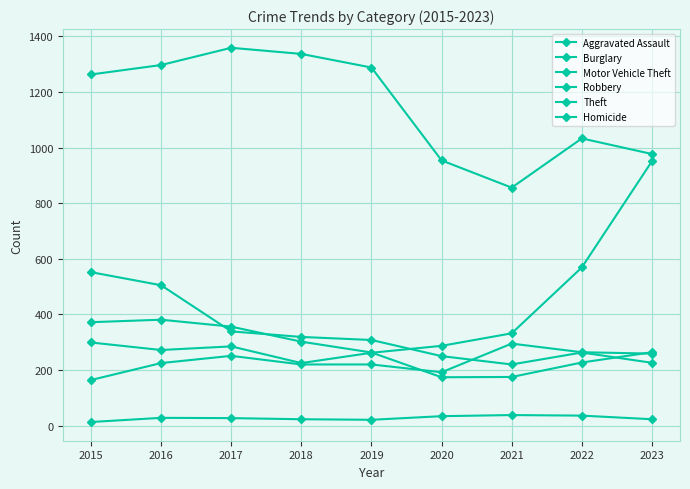

Does the chart display data point markers on the line(s)?

Yes